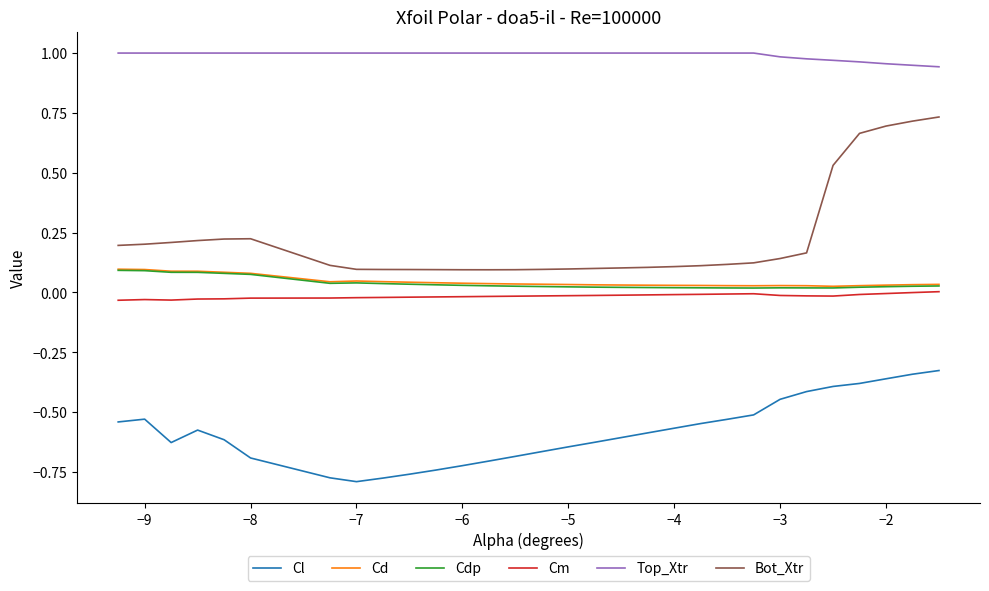

Which series has the largest total across all categories?

Top_Xtr